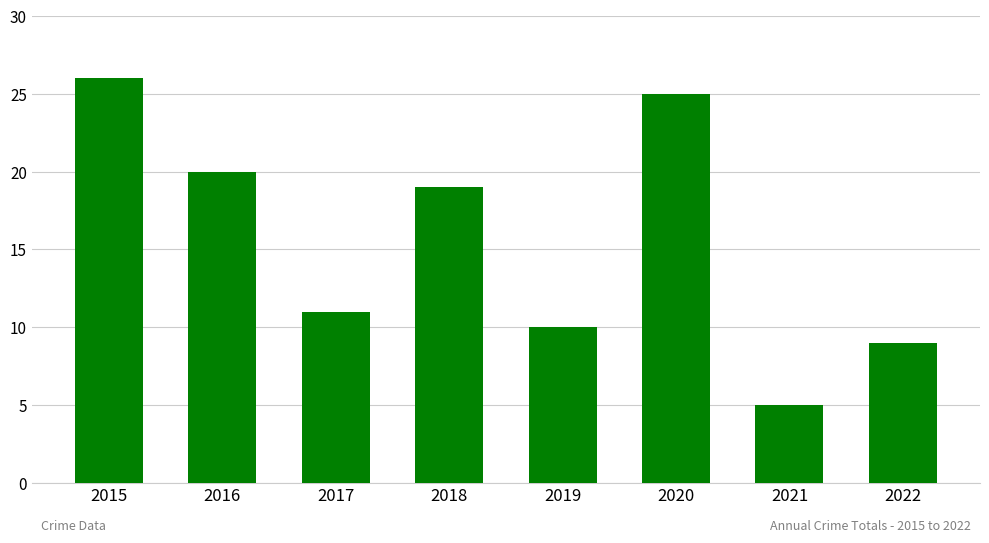

What is the greatest value displayed?

26